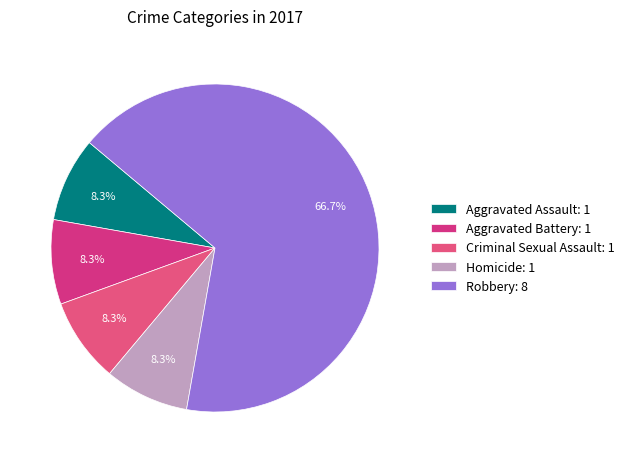

To the nearest percent, what is the average slice percentage?

20%